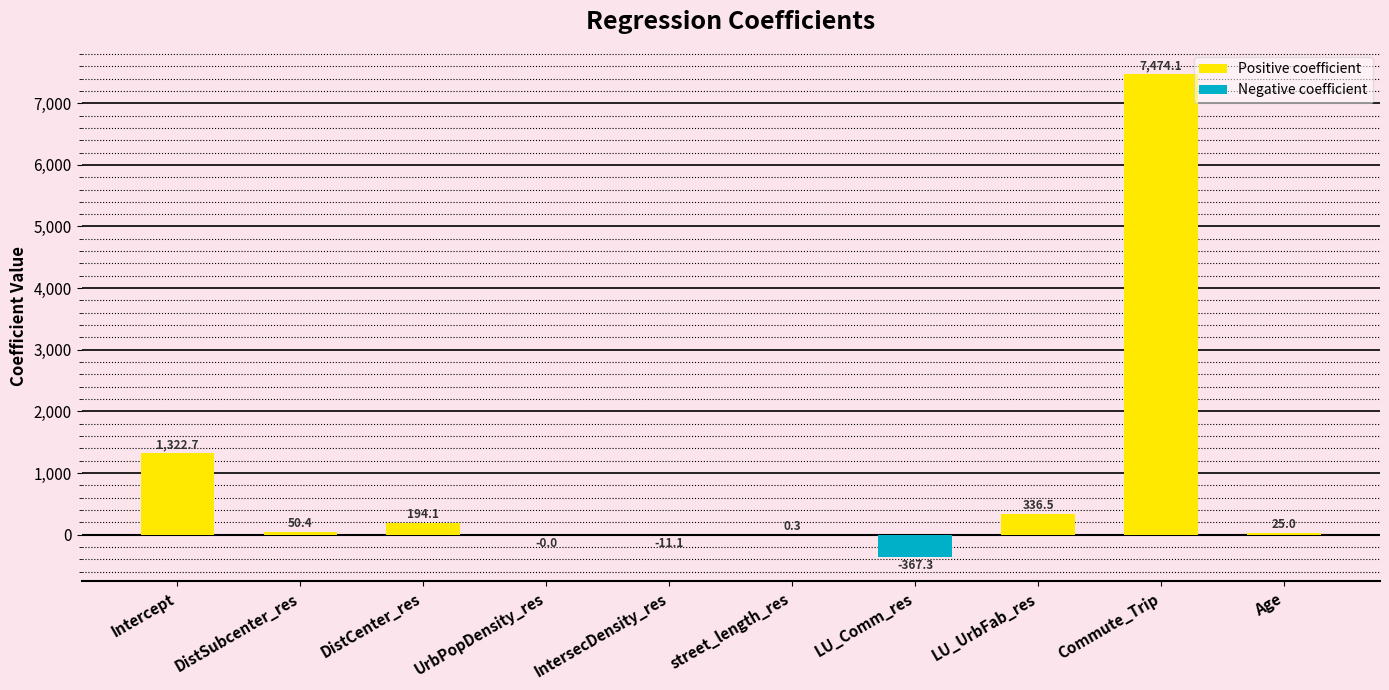

Where is the data nearest to the value 3553?

Intercept